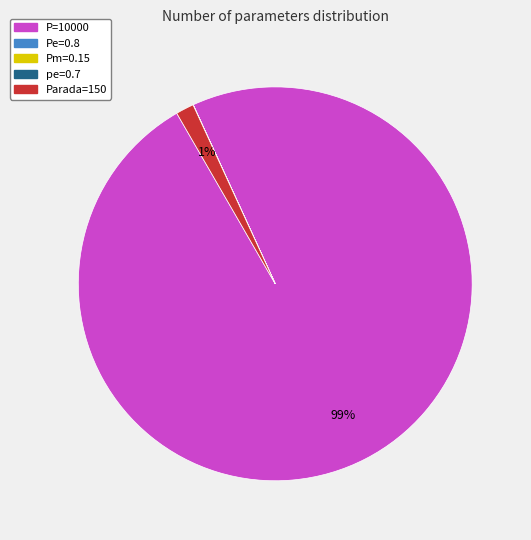

Do Parada=150 and P=10000 together represent more than half of the pie?

Yes